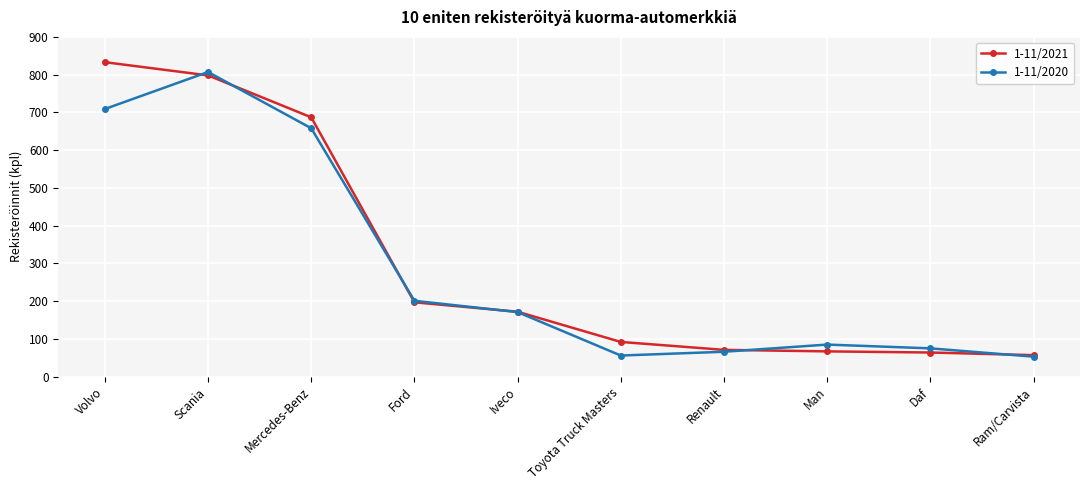

How many data points in 1-11/2021 are less than 172?

5